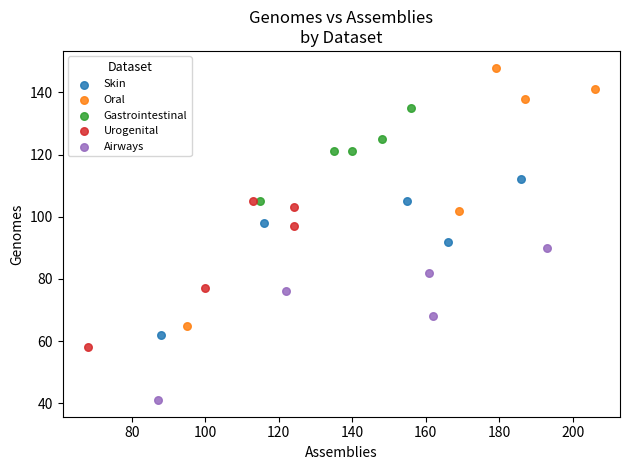

Which series contains the lowest Y value?

Airways